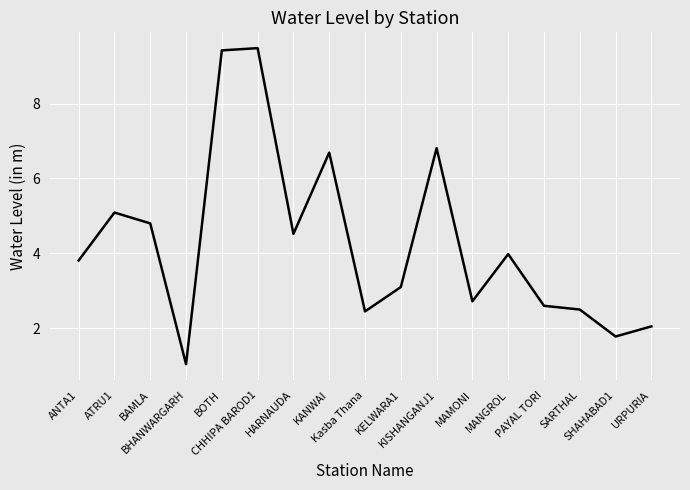

What position from the right is PAYAL TORI?

4